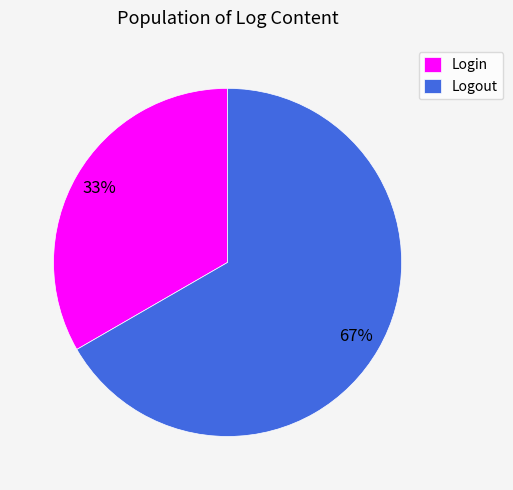

Which category has the smallest portion of the pie?

Login